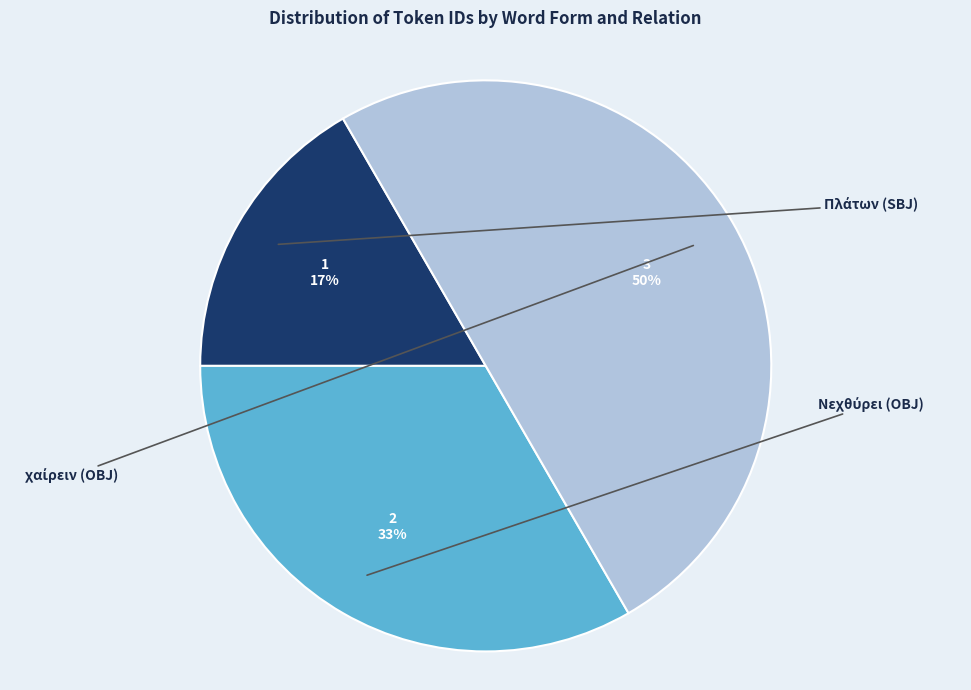

Is Νεχθύρει (OBJ) the majority of the pie?

No